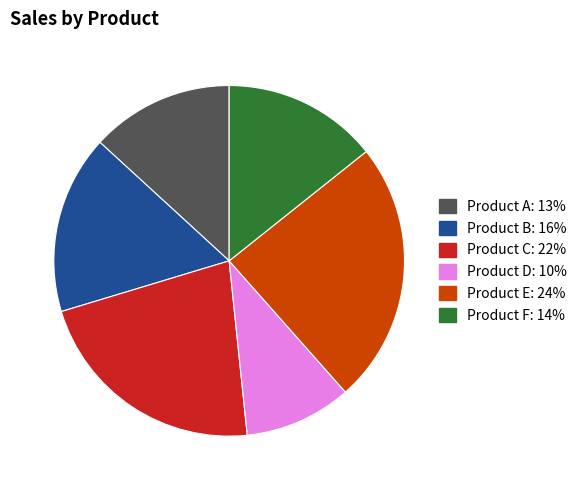

Is there a majority slice in this chart?

No